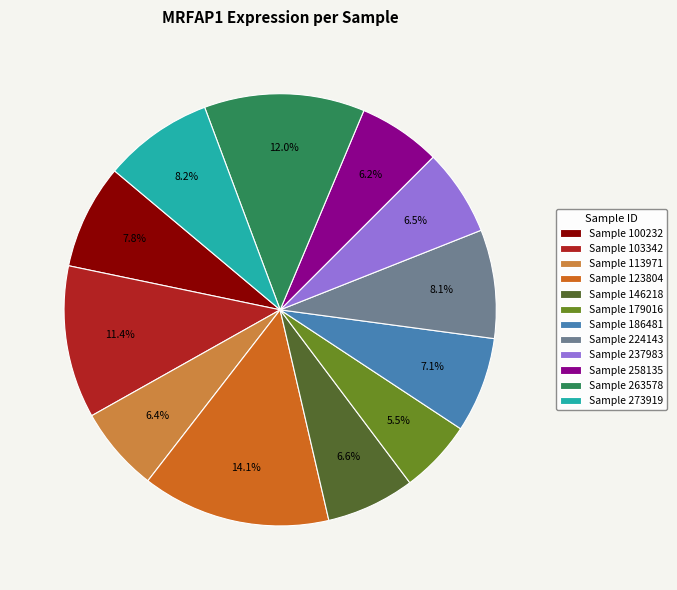

Approximately how many times larger is the value at Sample 263578 compared to Sample 273919?

1.5